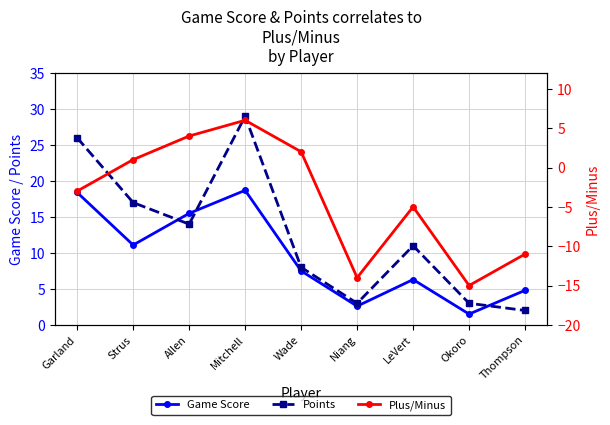

How many values in the Points series are below 11?

4